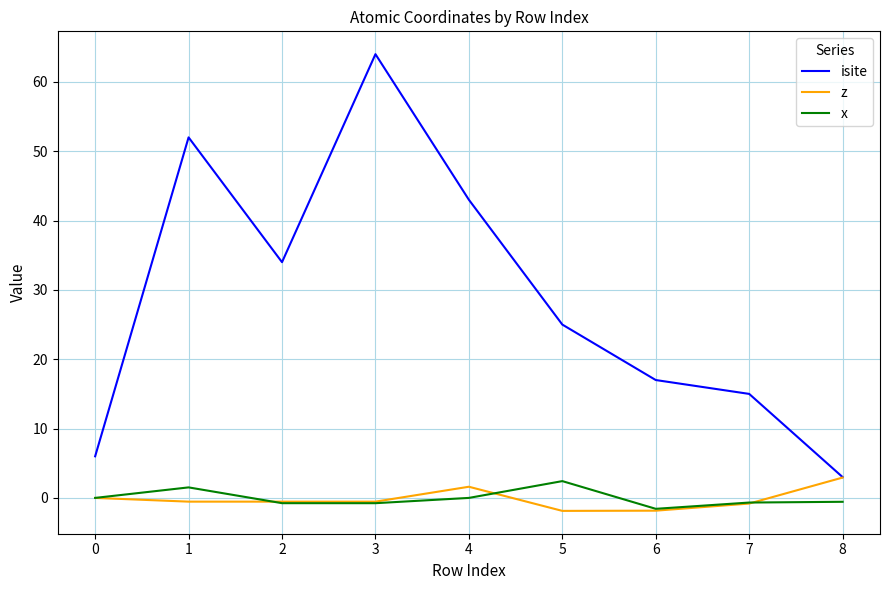

What is the greatest value displayed?

64.0